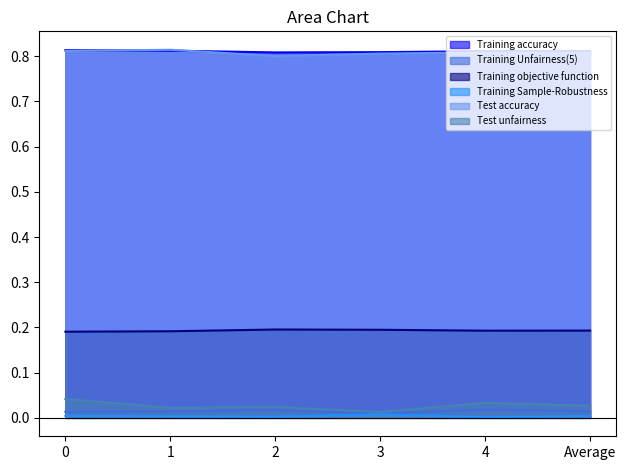

Reading left to right, what are all the values shown in this chart?

Training accuracy: 0.8	0.8	0.8	0.8	0.8	0.8
Training Unfairness(5): 0.0	0.0	0.0	0.0	0.0	0.0
Training objective function: 0.2	0.2	0.2	0.2	0.2	0.2
Training Sample-Robustness: 0.0	0.0	0.0	0.0	0.0	0.0
Test accuracy: 0.8	0.8	0.8	0.8	0.8	0.8
Test unfairness: 0.0	0.0	0.0	0.0	0.0	0.0